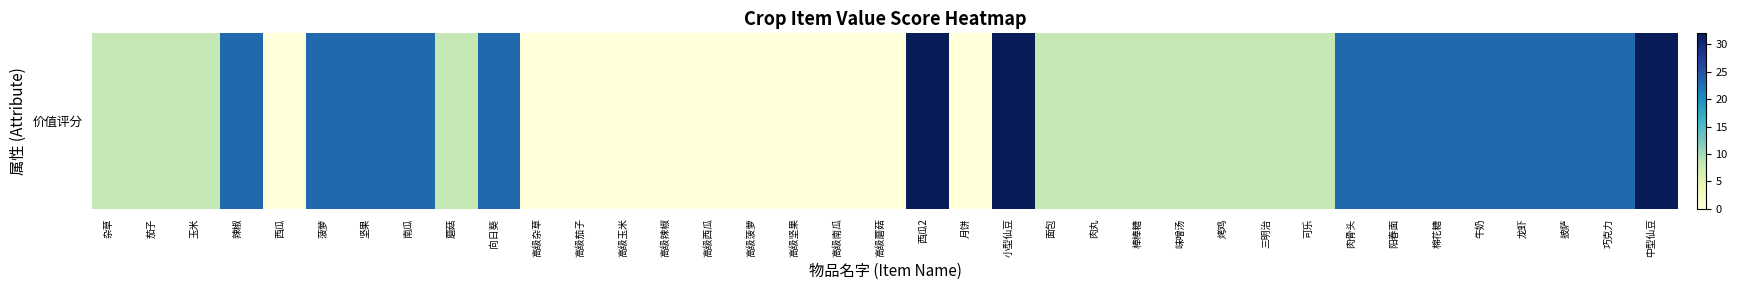

Which has a higher value, 高级杂草 or 南瓜?

南瓜